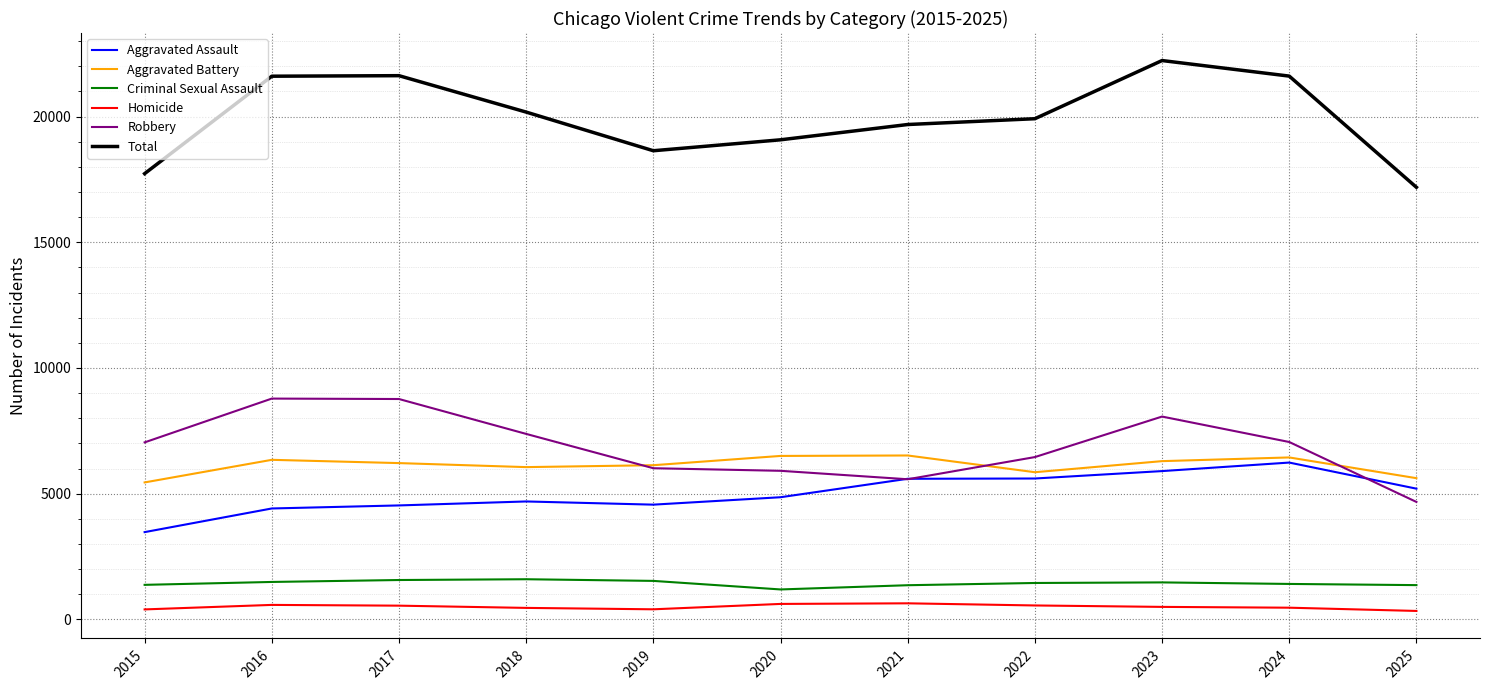

What are all the series names shown in the legend?

Aggravated Assault, Aggravated Battery, Criminal Sexual Assault, Homicide, Robbery, Total